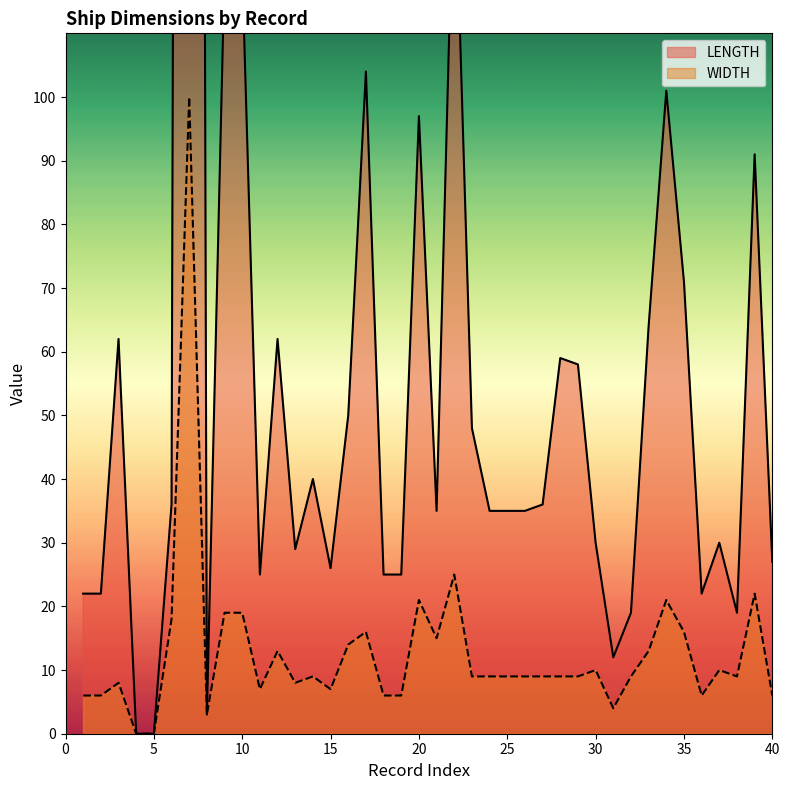

Rank the series by their maximum value, from highest to lowest.

LENGTH, WIDTH